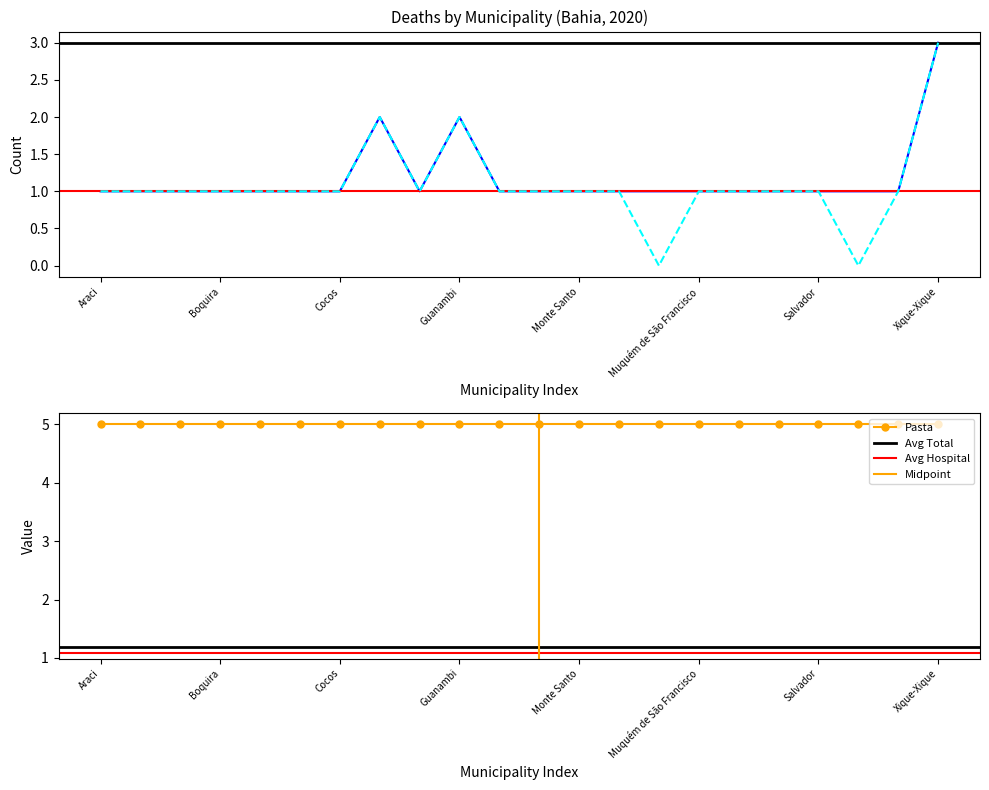

Is it true that Hospital equals 0 at Campo Alegre de Lourdes?

False